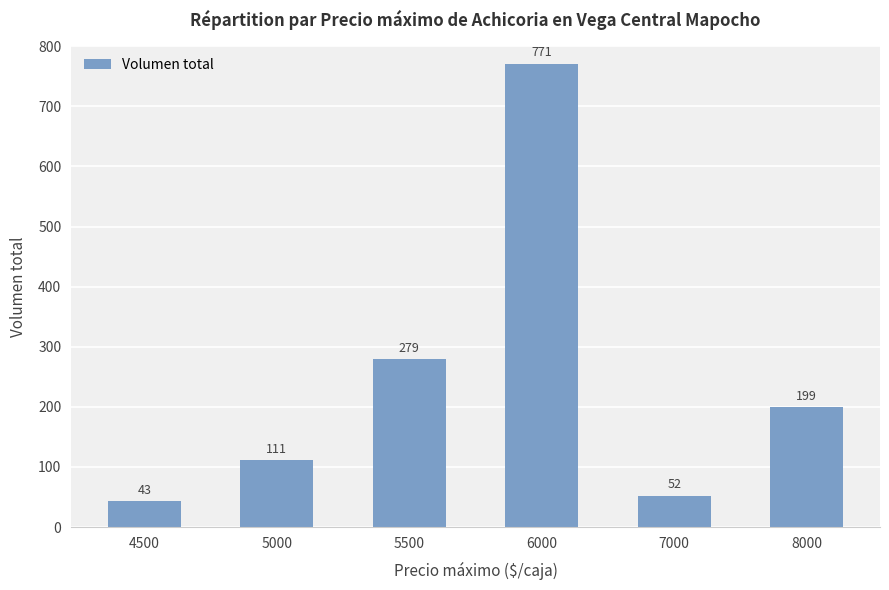

What is the change in value from 5000 to 6000?

+660